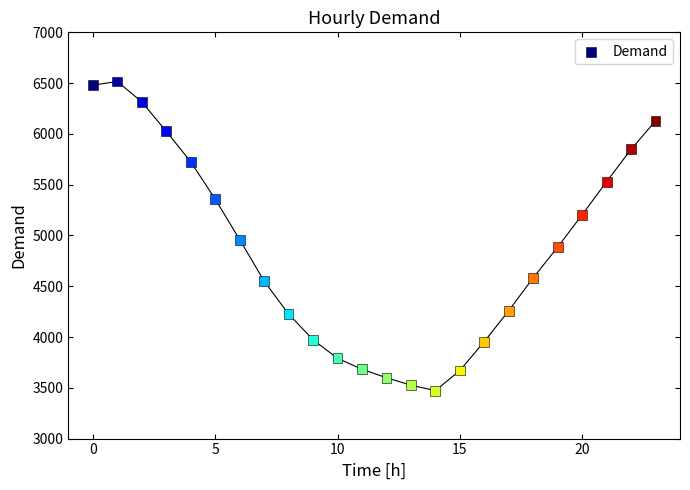

What is the range of Y values (max minus min)?

3044